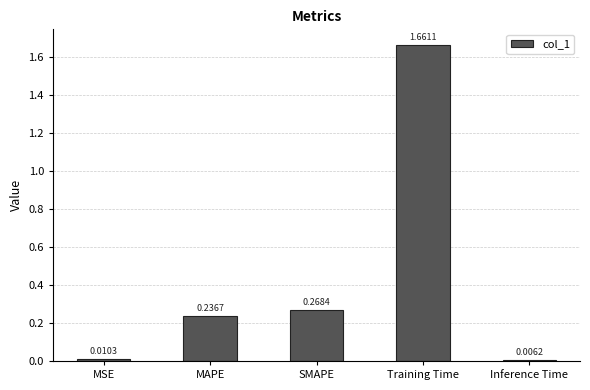

Rank the categories by value from highest to lowest.

Training Time, SMAPE, MAPE, MSE, Inference Time